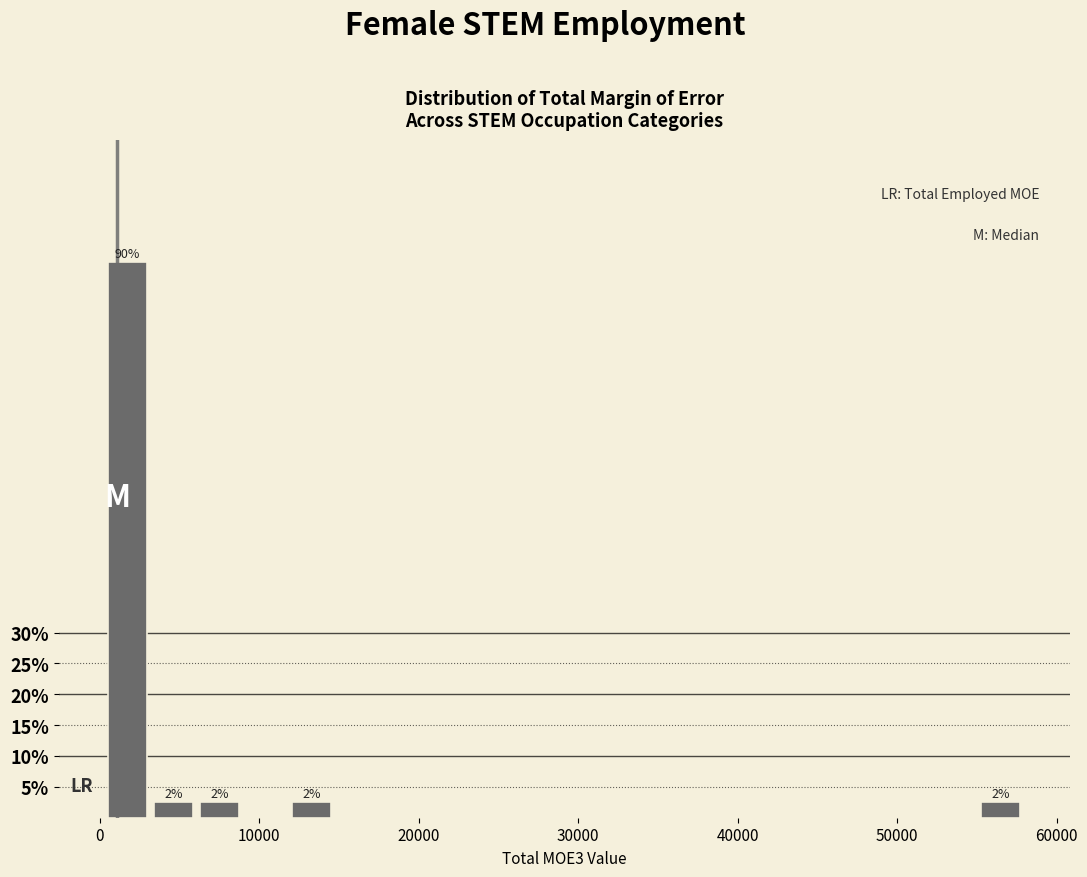

Around what value on the x-axis is the tallest bar? Give the approximate position of its centre, as read against the axis.

2000